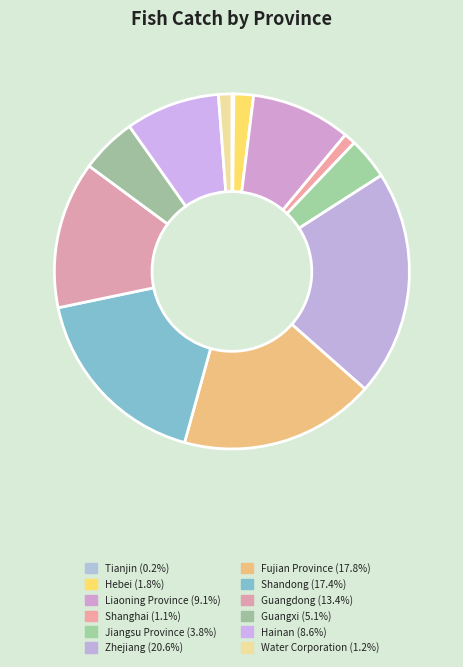

What portion of the pie excludes Fujian Province?

82.2%